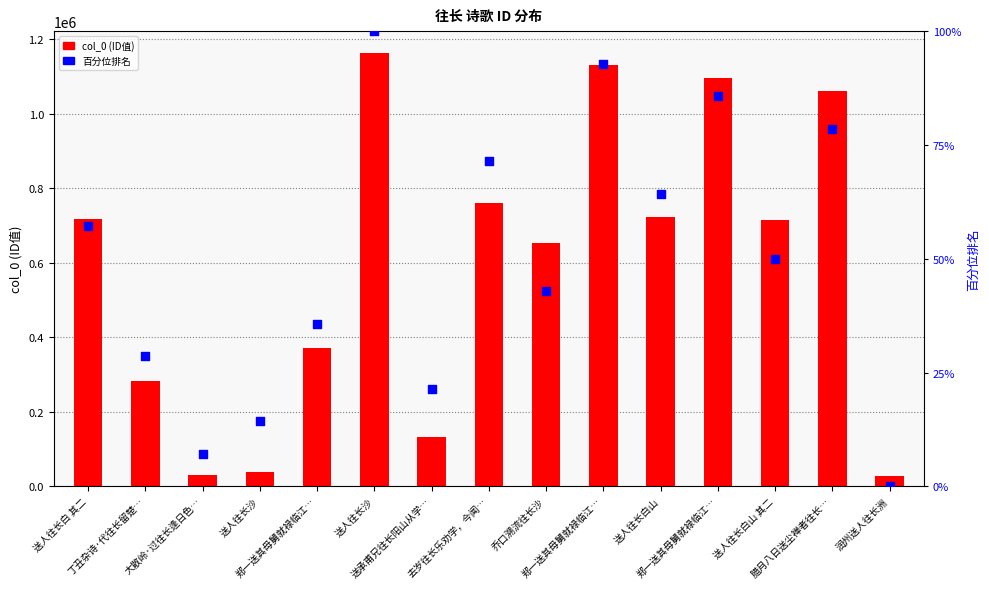

What is the total value across all series at 去岁往长乐劝学，今闻…?

760998.4